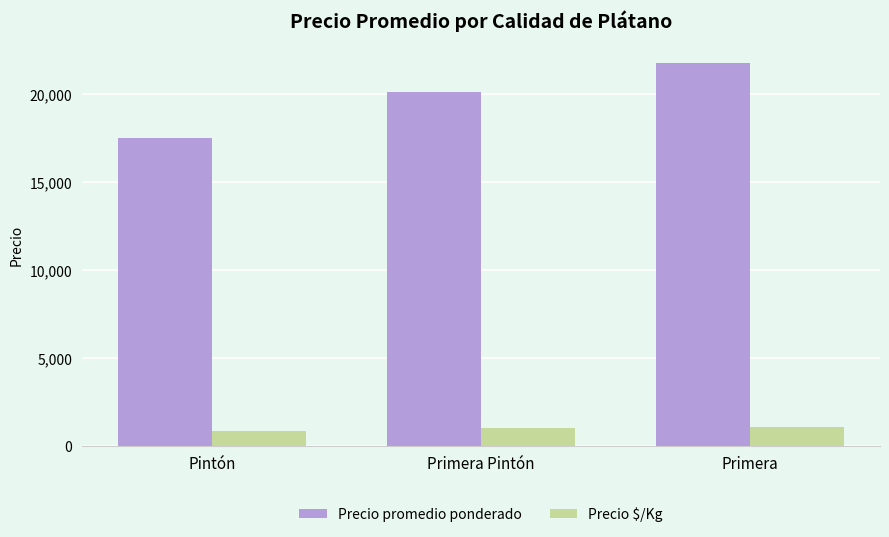

What is the greatest value displayed?

21786